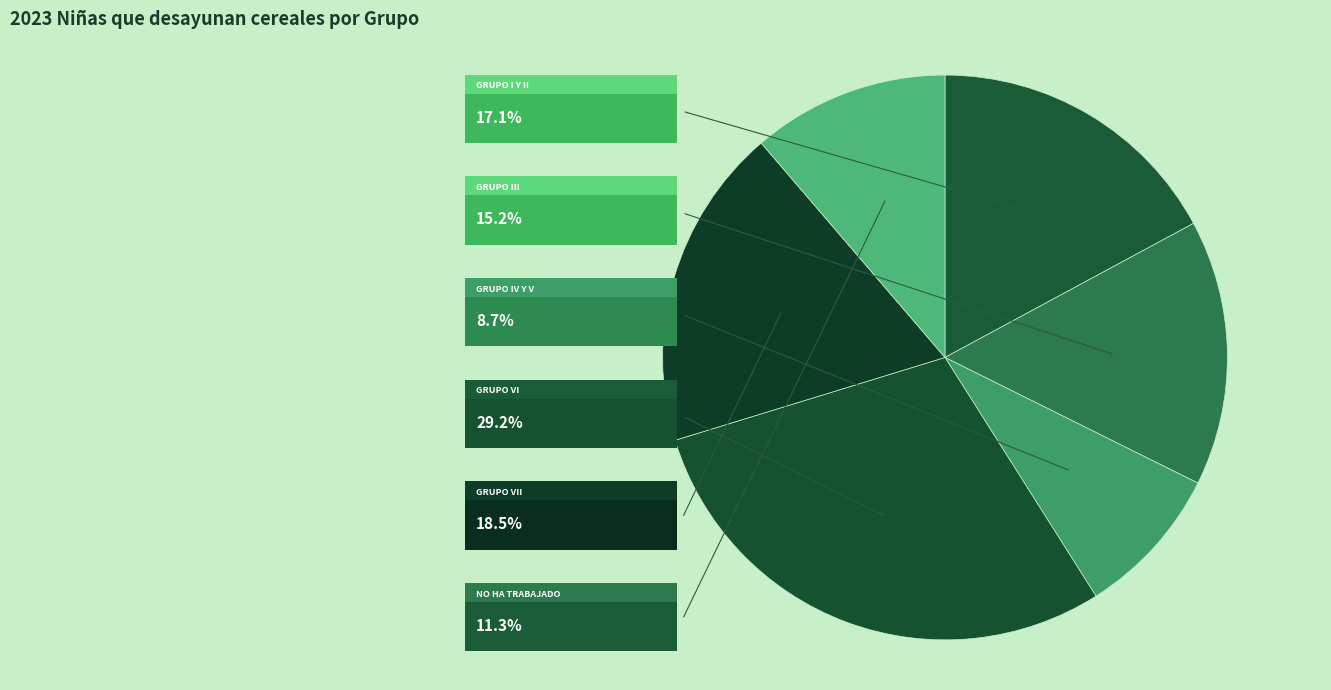

Combined, what portion of the pie is Grupo VII and Grupo III?

33.7%